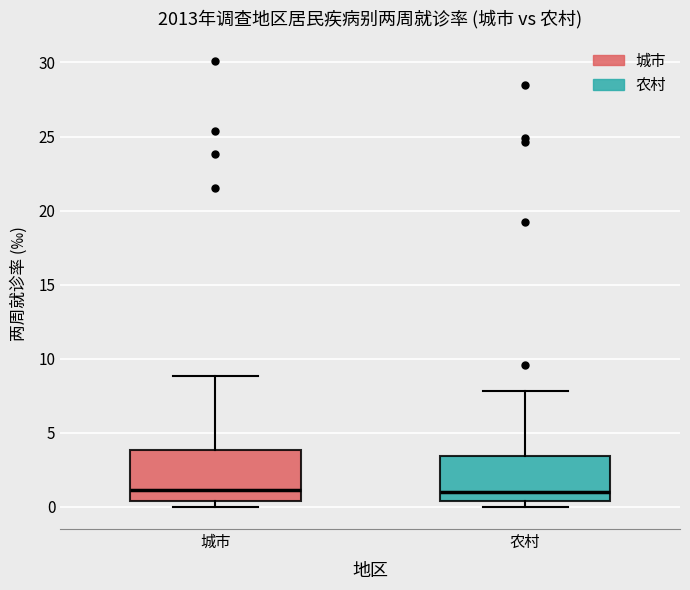

Reading left to right, read every box against the y-axis: the position of its median line, the range the box covers, and the ends of its whiskers. The values are not printed on the chart, so give them approximately, as read against the axis.

城市: median 1.0, box 0.5 to 4.0, whiskers 0.0 to 9.0
农村: median 1.0, box 0.5 to 3.5, whiskers 0.0 to 8.0